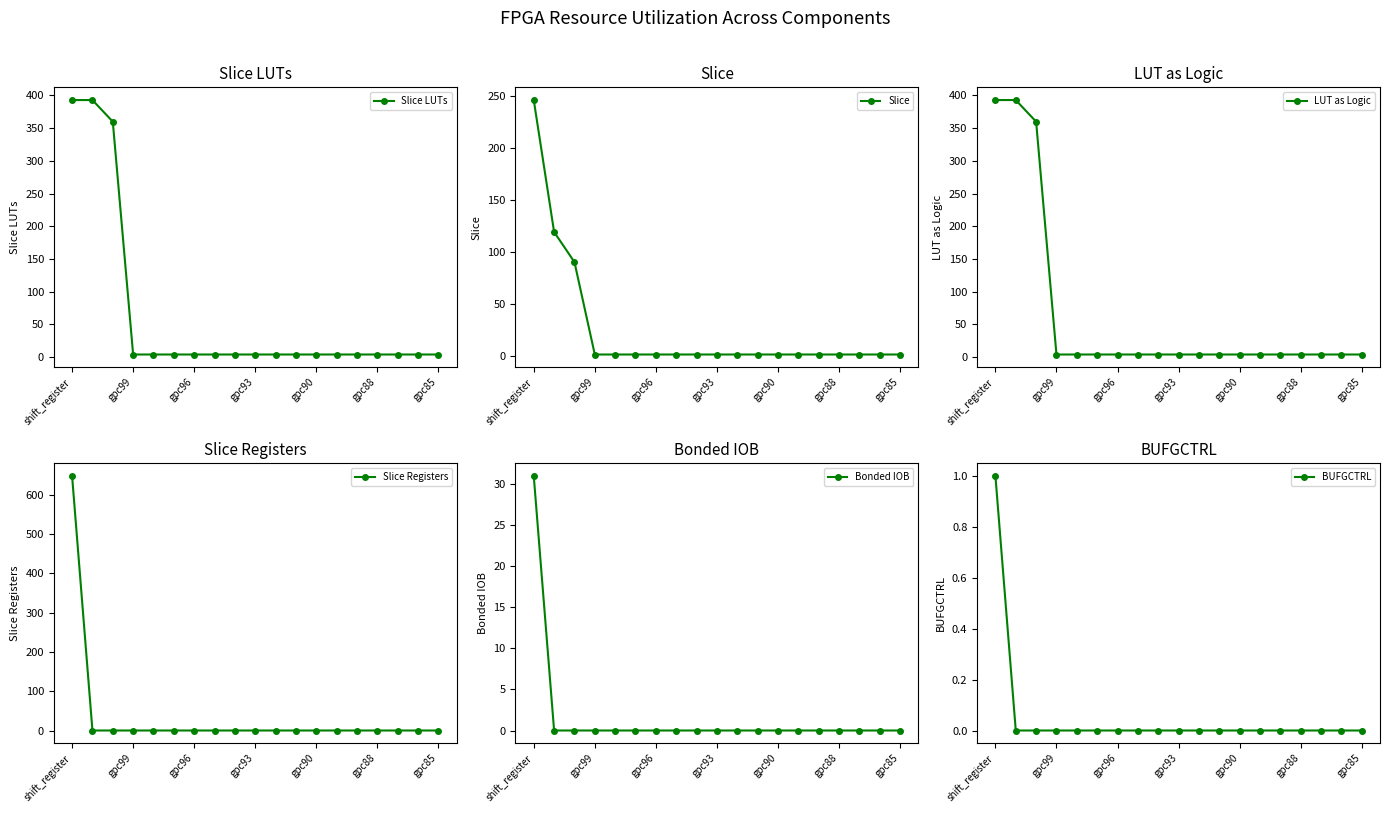

How many values in the Slice series exceed 1?

3